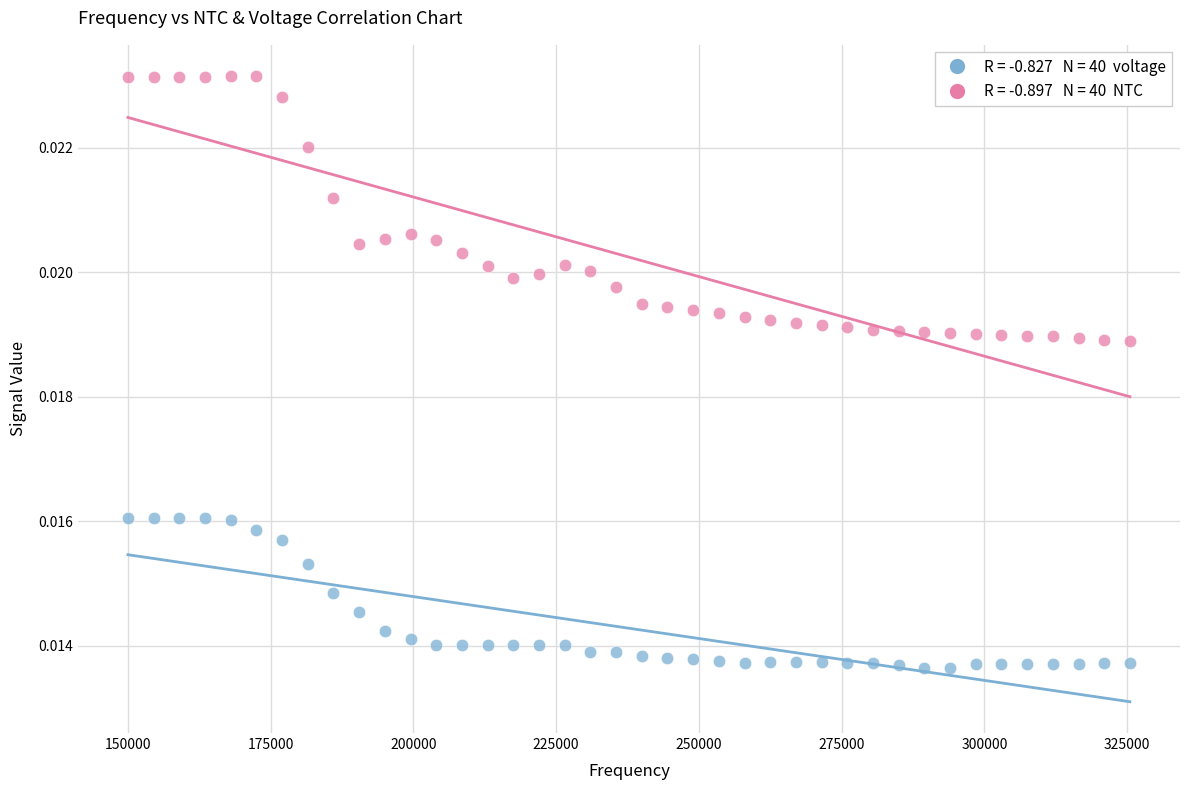

Across all data points, what is the range of X values (max minus min)?

175500.0